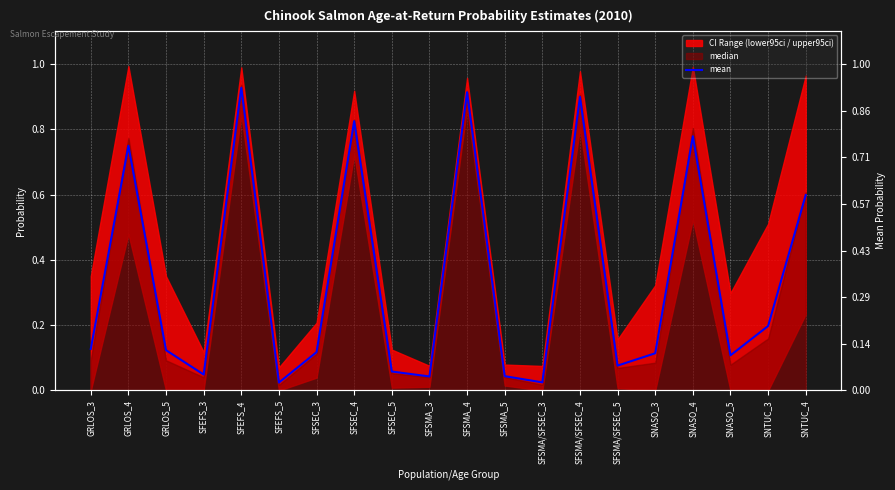

How many interior local peaks (higher than both neighbors) does the data have?

6